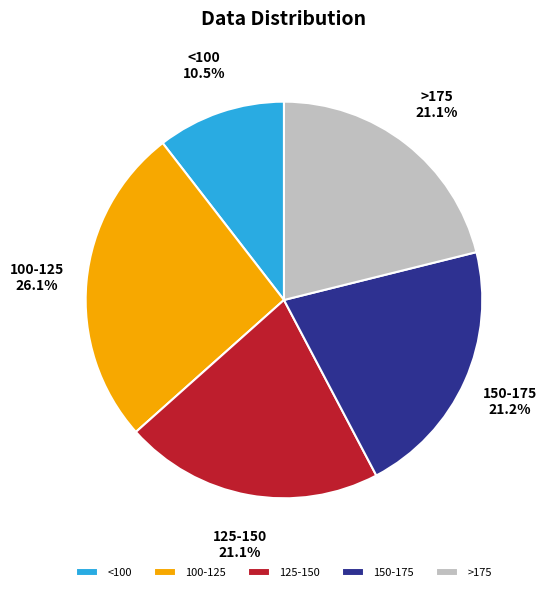

Which slice is the smallest?

<100